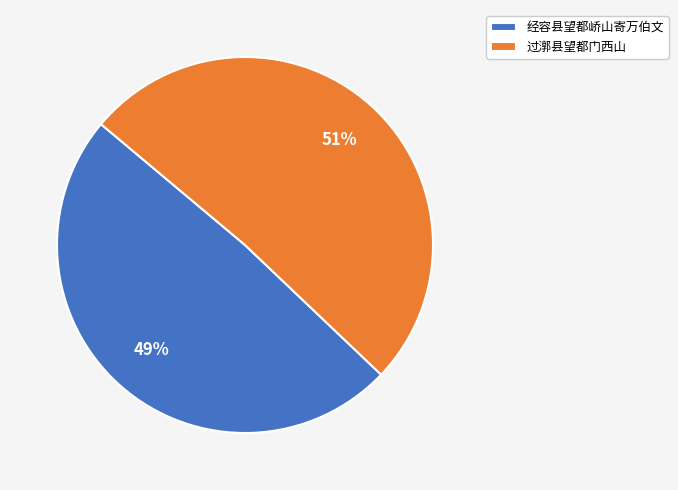

True or false: 过漷县望都门西山 accounts for 37% of the total.

False